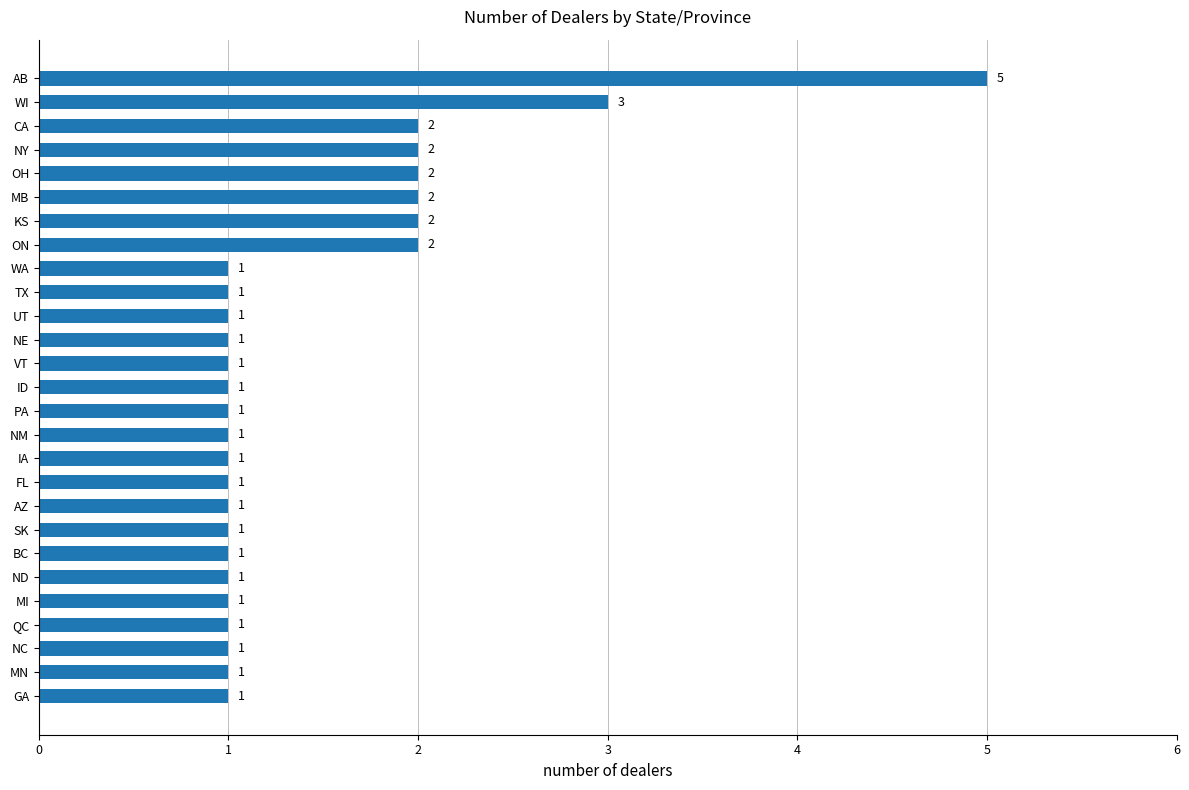

What is the change in value from FL to WI?

+2